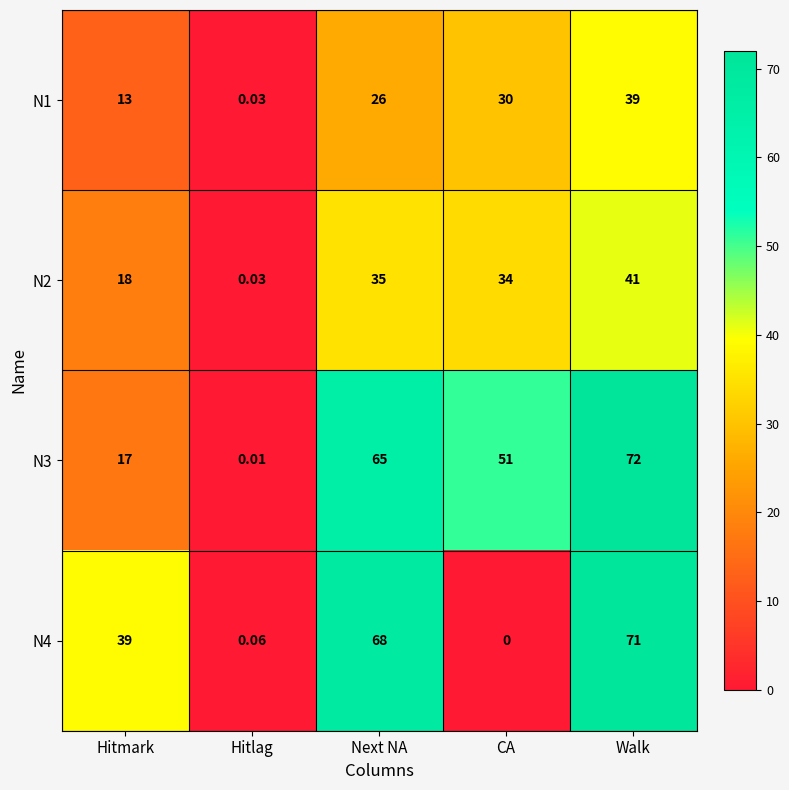

At which label does N1 reach its peak?

Walk